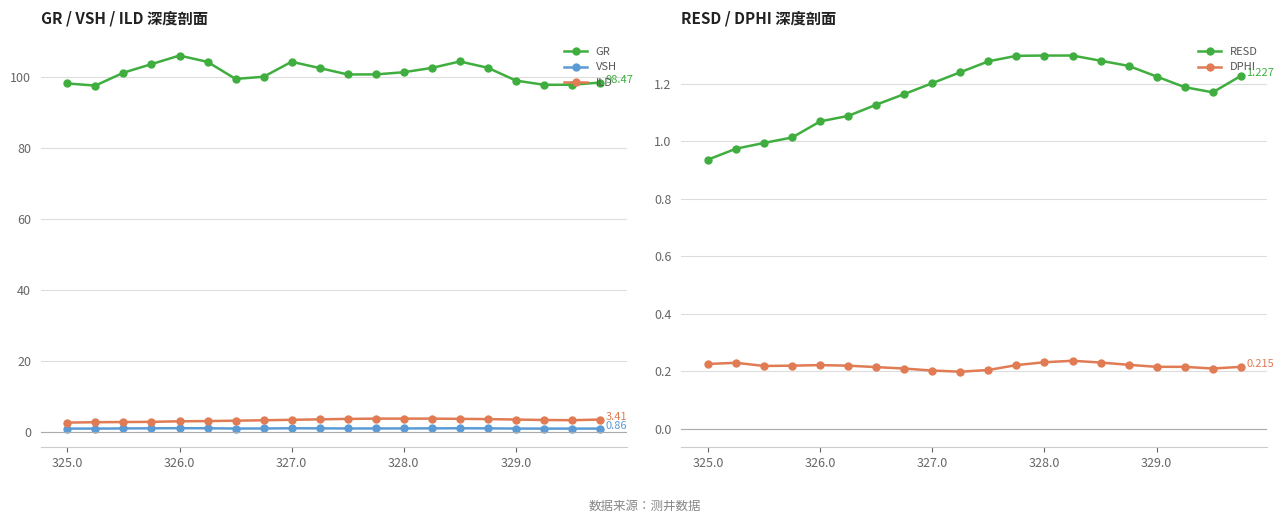

True or false: ILD and RESD intersect in this chart.

False